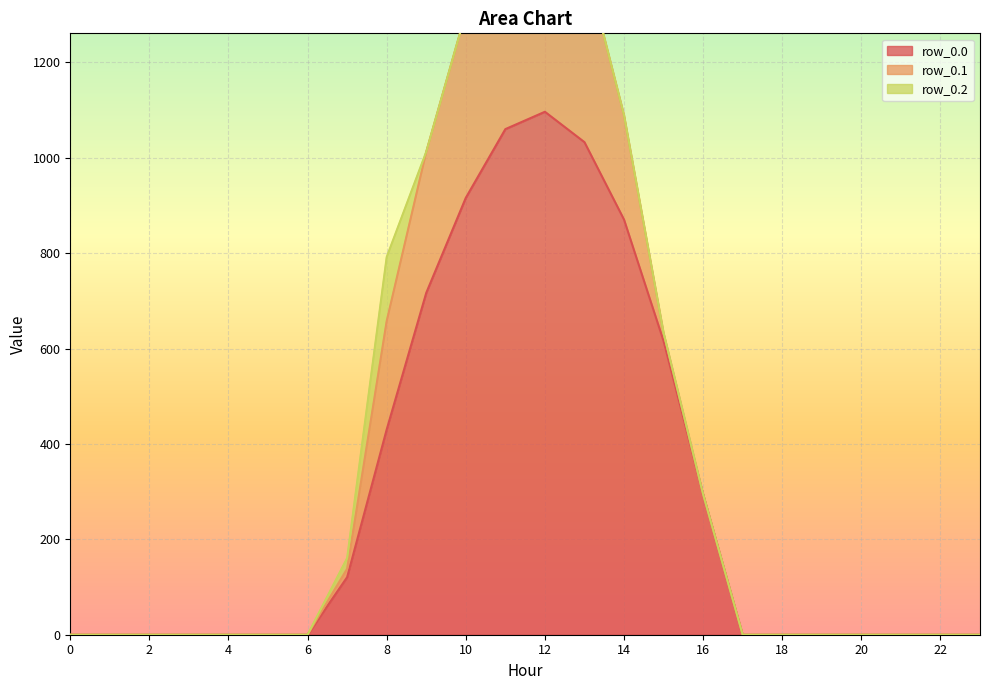

What is the maximum value for row_0.0?

1096.7